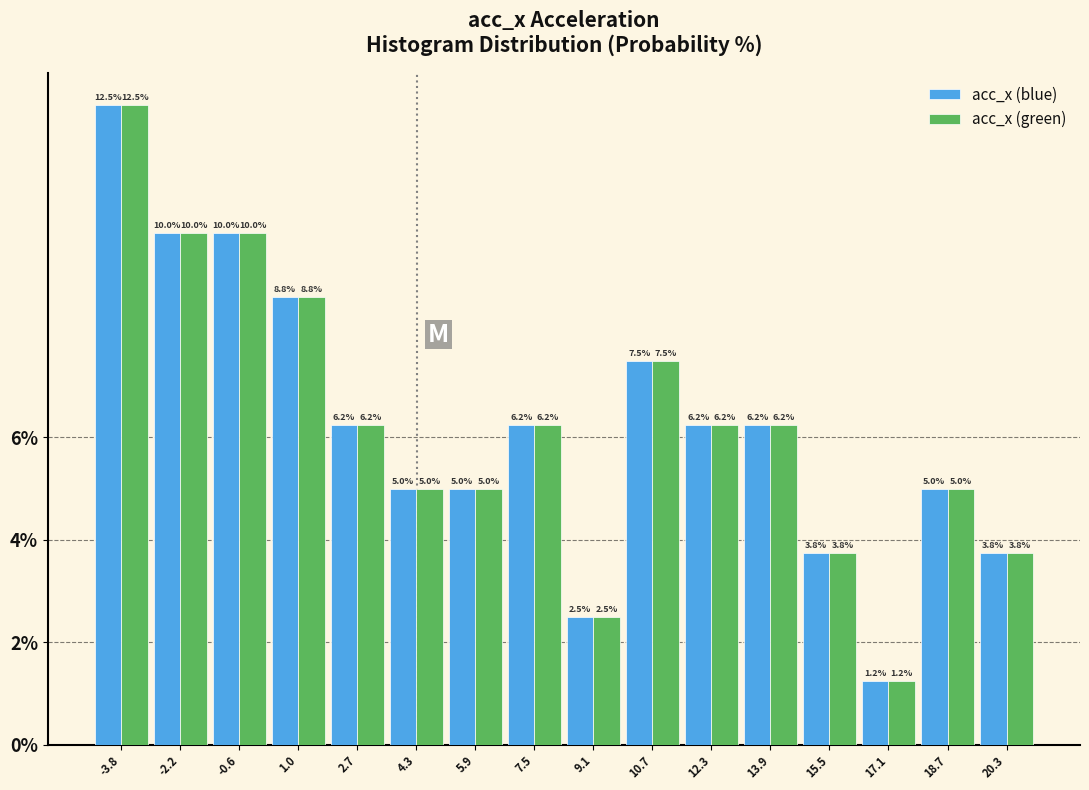

What is the height of the acc_x (blue) bar covering 1.8 to 3.4 on the x-axis? The bar edges are not printed on the chart, so give them approximately, as read against the axis.

6.2